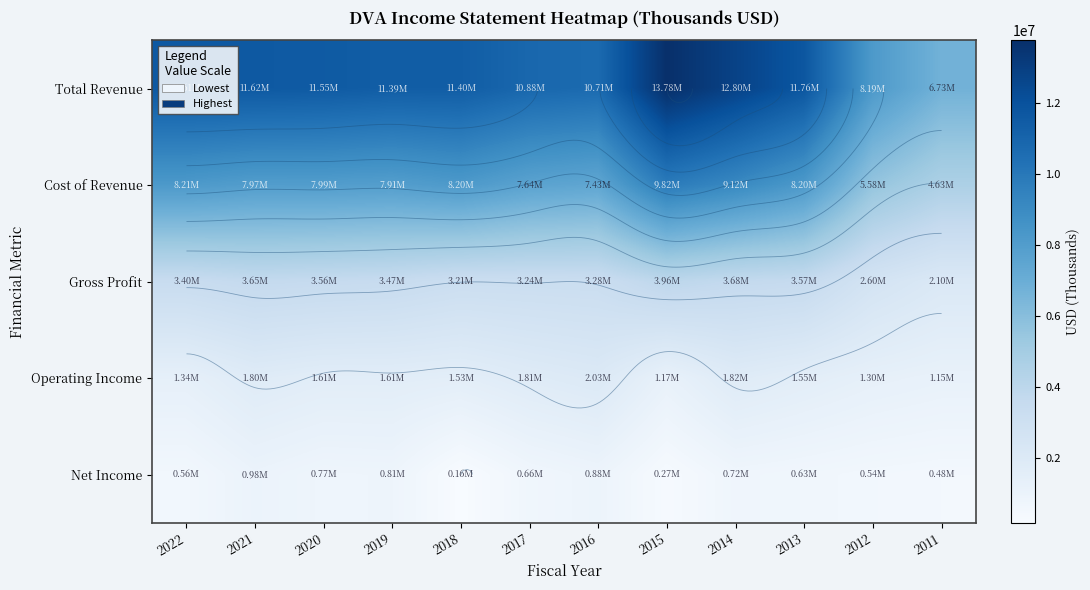

At which category is the sum across all series the highest?

2015